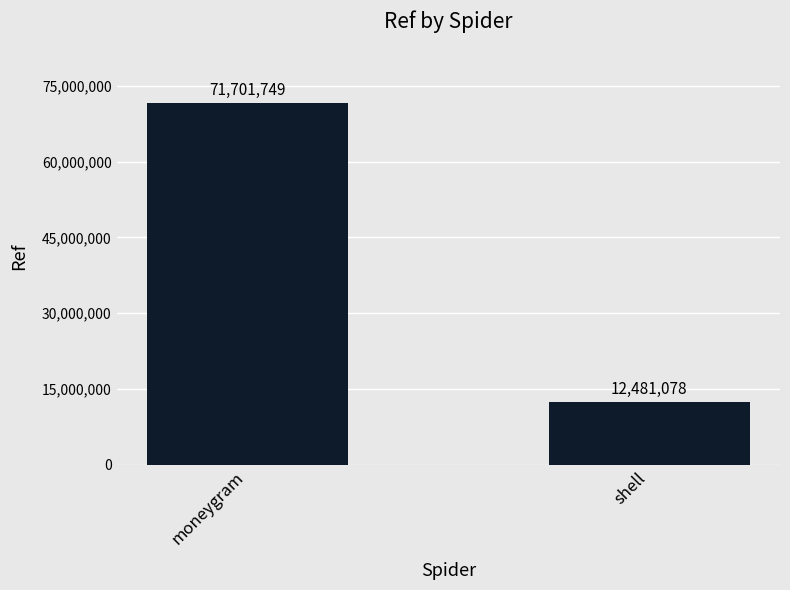

Between shell and moneygram, which is larger?

moneygram